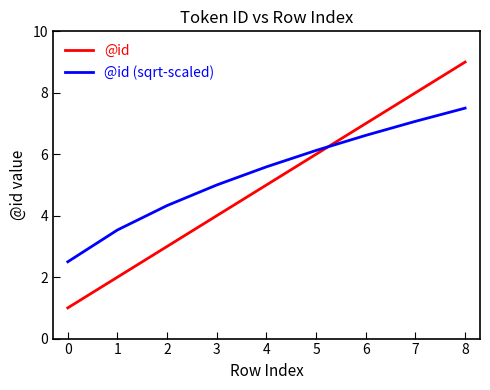

What is the maximum value shown in the chart?

9.0